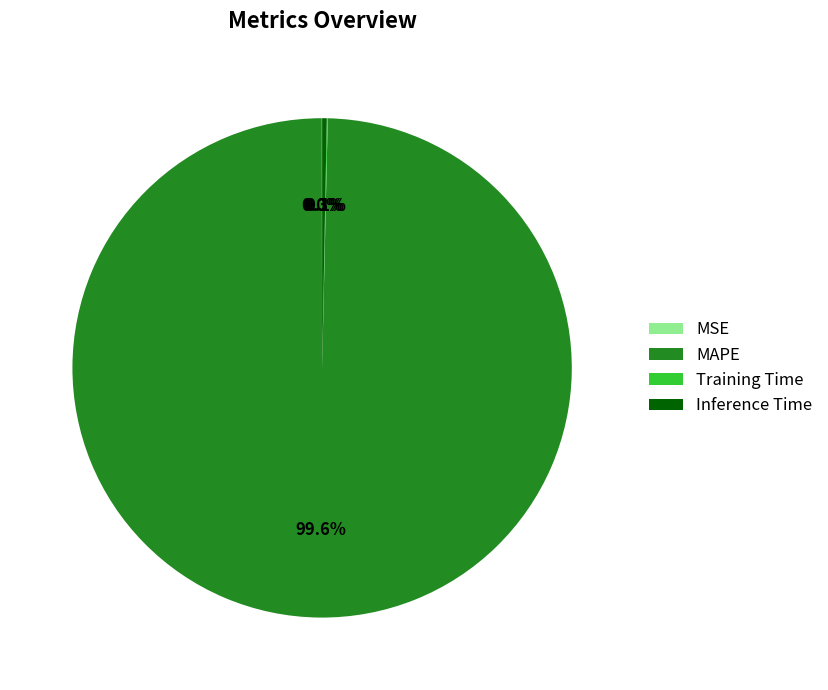

What is the majority slice?

MAPE